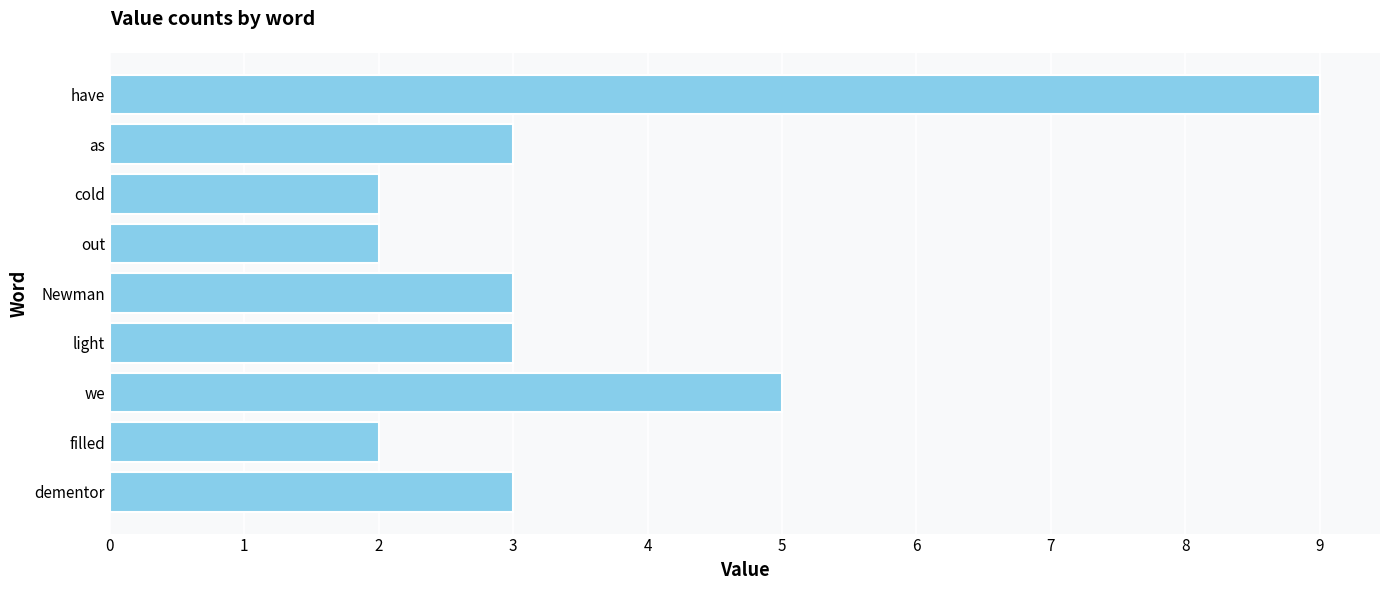

What is the approximate value at dementor?

3